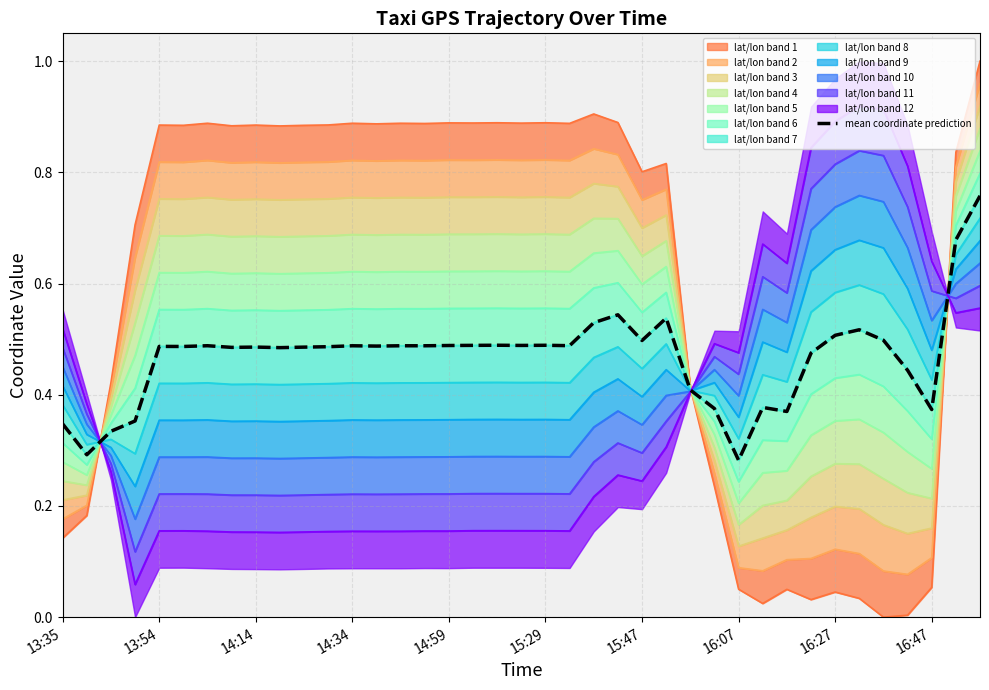

What is the label of the 35th point from the right?

13:54